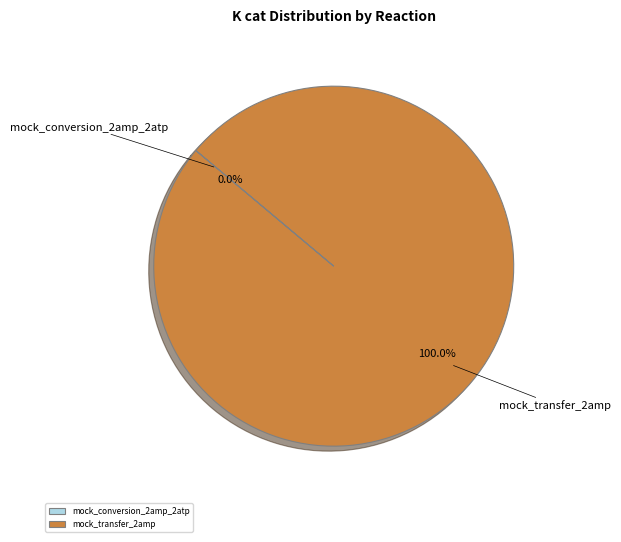

Which category accounts for the majority?

mock_transfer_2amp